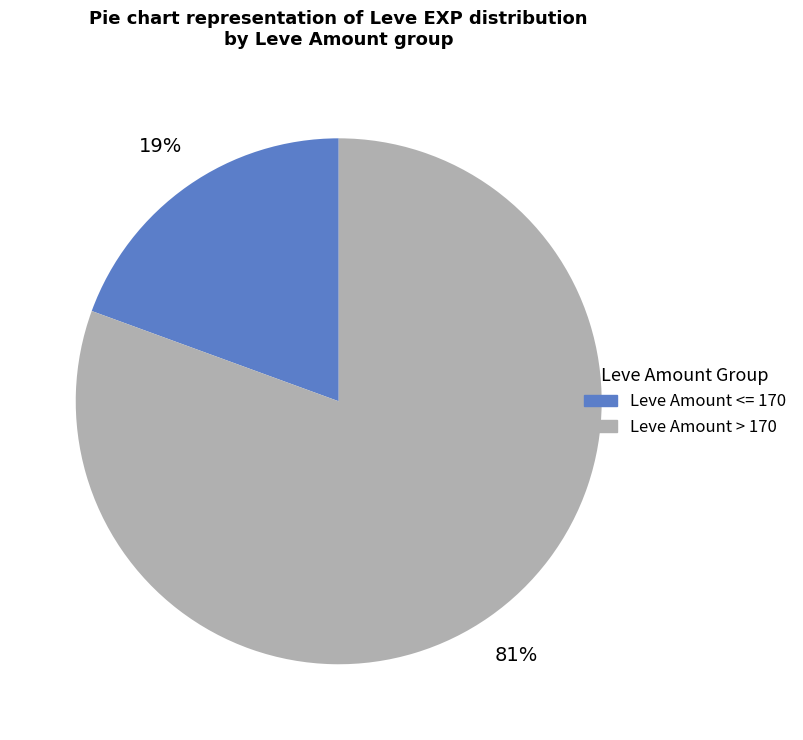

Is there any slice that represents more than half of the pie?

Yes